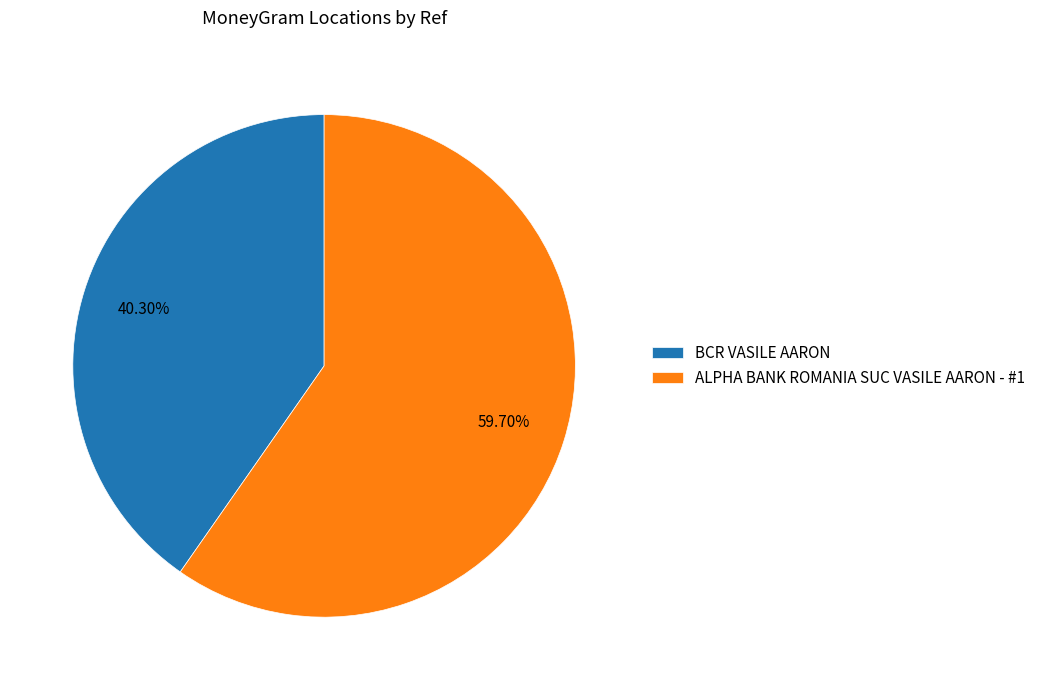

How much of the chart is everything except ALPHA BANK ROMANIA SUC VASILE AARON - #1?

40.3%